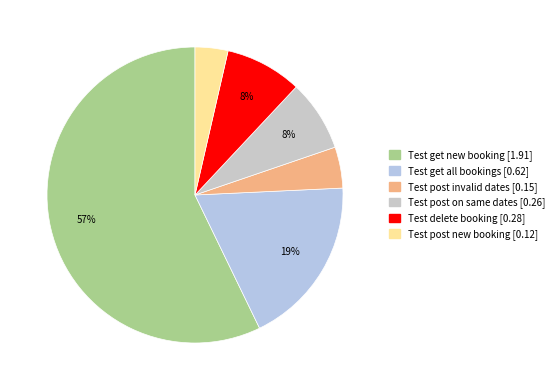

Between Test get all bookings and Test delete booking, which is larger?

Test get all bookings